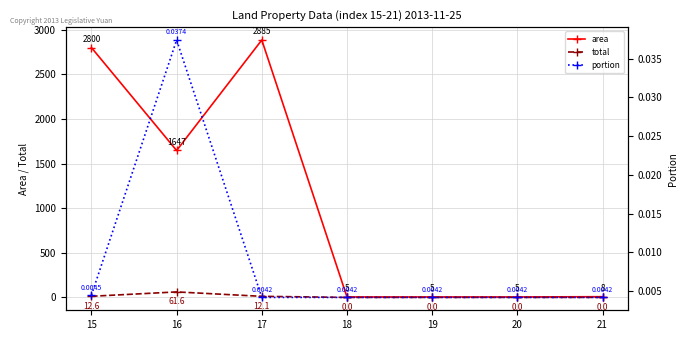

Is it true that total equals 0.0 at 19?

True